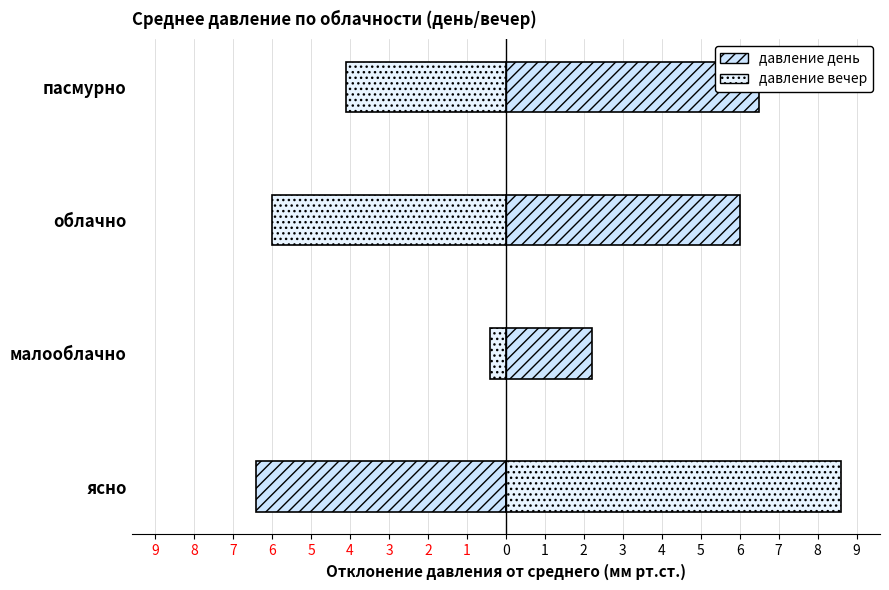

How many values in давление вечер are below zero?

3